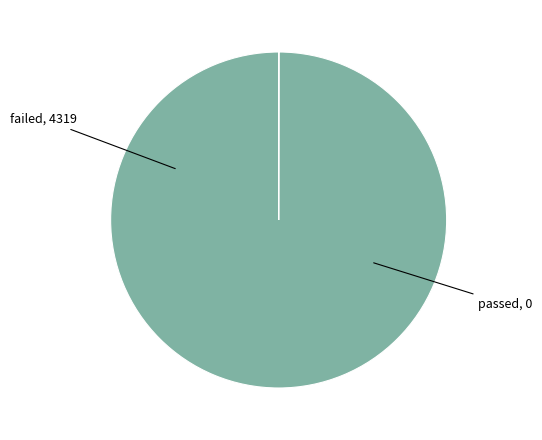

What is the change in value from failed to passed?

-4319